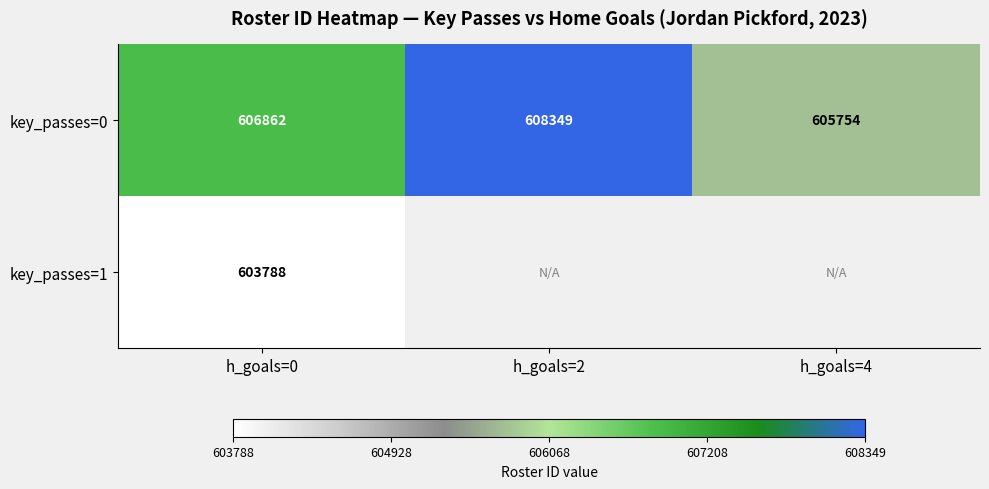

What is the sum of all key_passes=0 values?

1820965